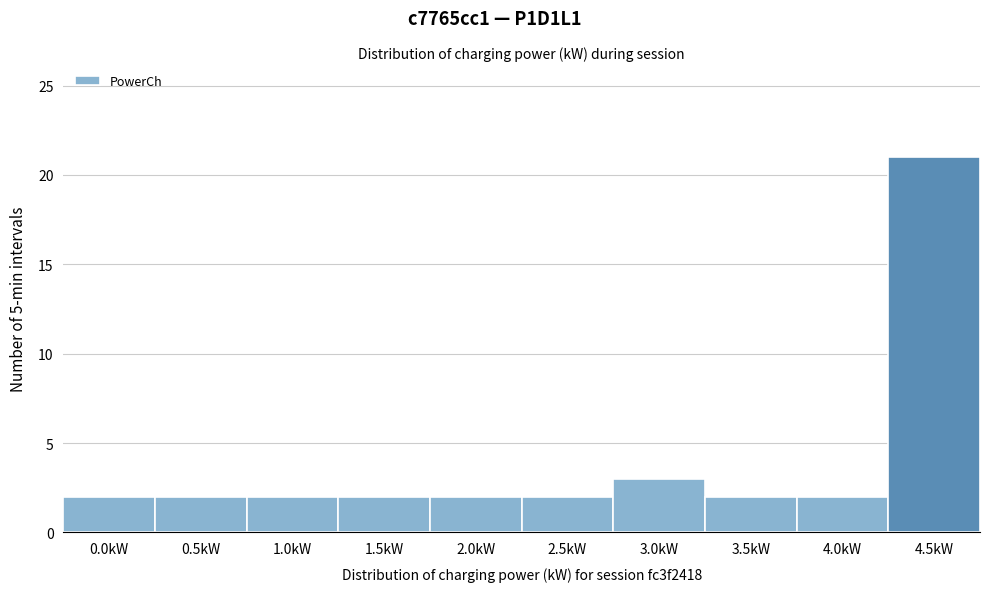

Reading left to right, transcribe all the data shown in this chart.

0.0kW=2	0.5kW=2	1.0kW=2	1.5kW=2	2.0kW=2	2.5kW=2	3.0kW=3	3.5kW=2	4.0kW=2	4.5kW=21